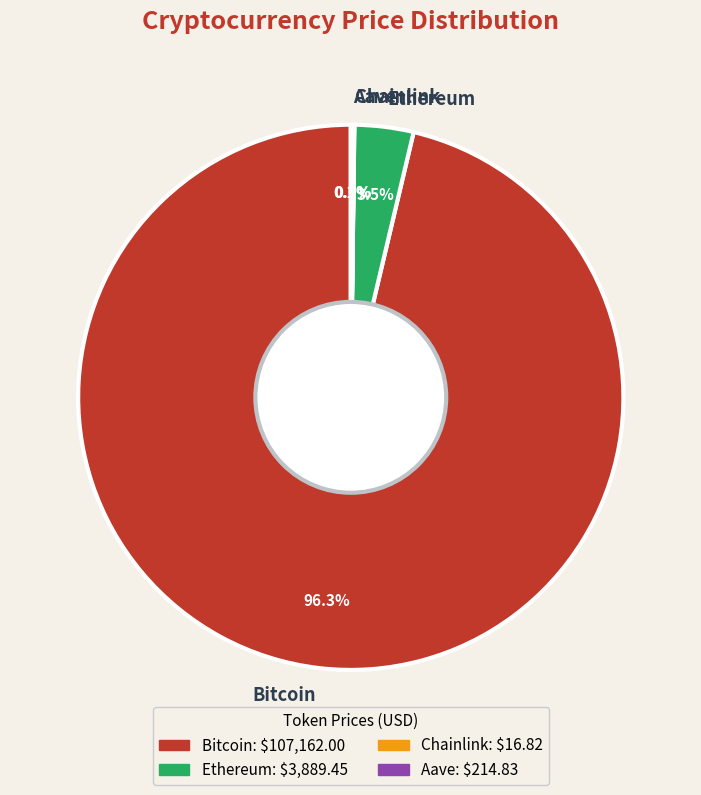

Which category accounts for the majority?

Bitcoin